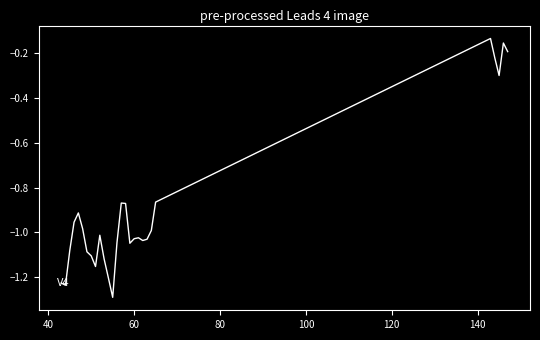

What is the difference between the maximum and minimum values?

1.2